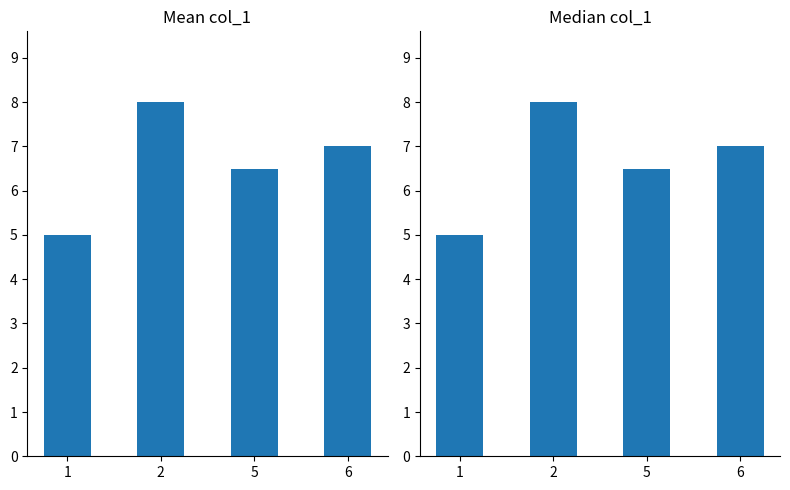

Is it true that Median col_1 equals 8.0 at 2?

True